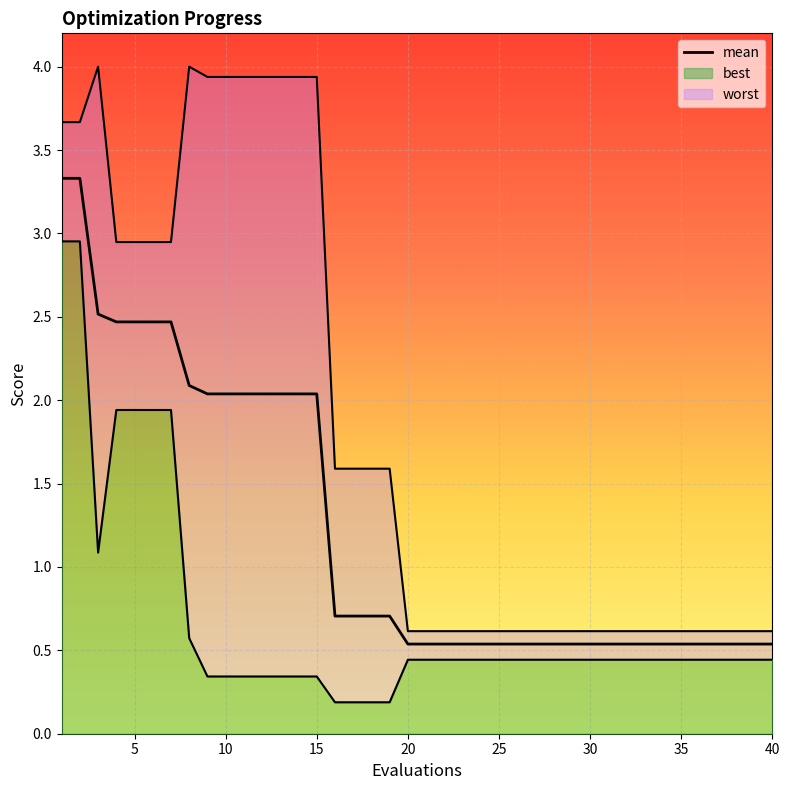

Between 15 and 10, which is larger?

10